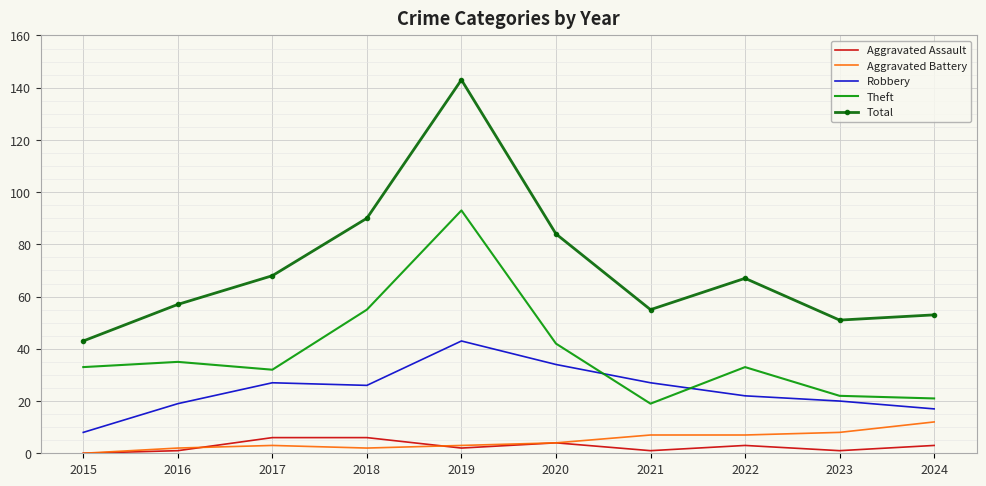

At which category is the sum across all series the highest?

2019